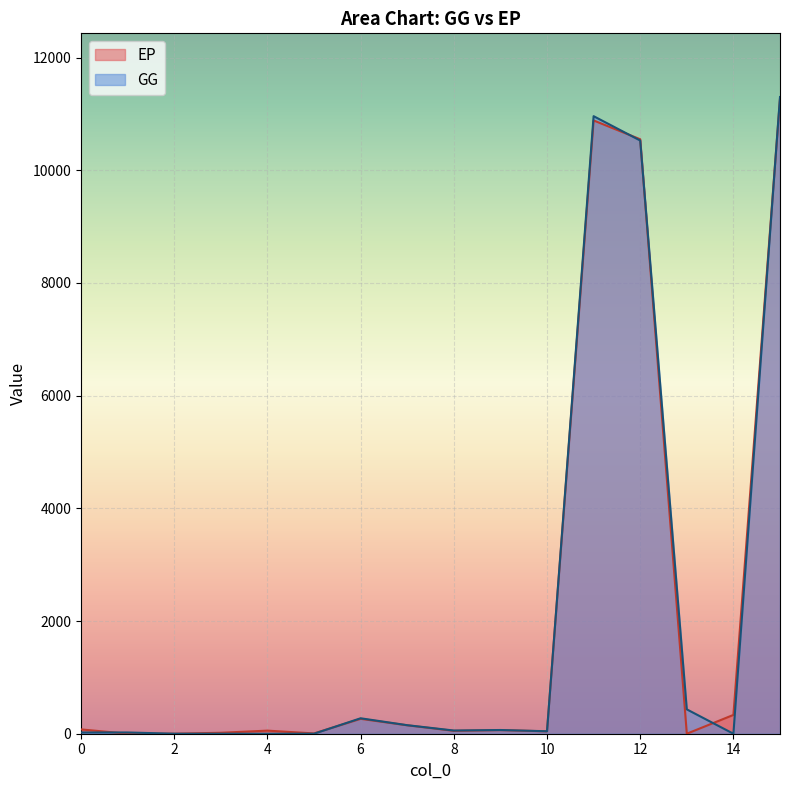

Rank the series by their average value, from lowest to highest.

EP, GG